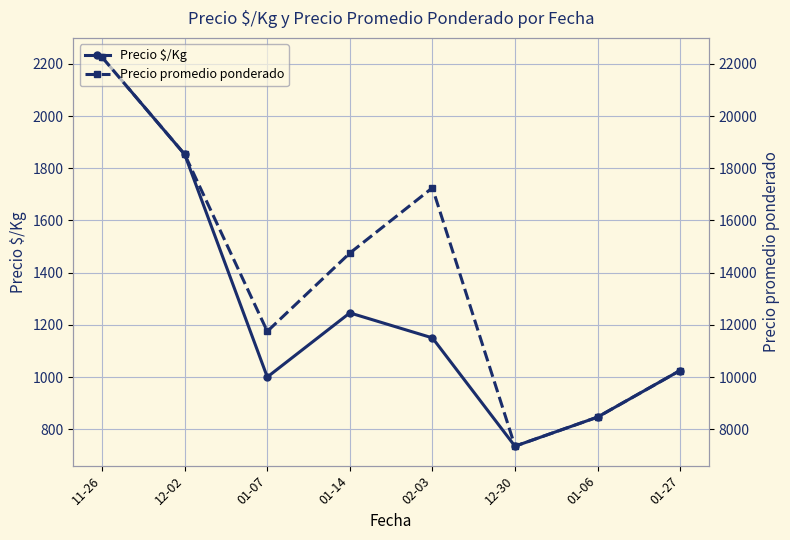

What are all the series names shown in the legend?

Precio $/Kg, Precio promedio ponderado